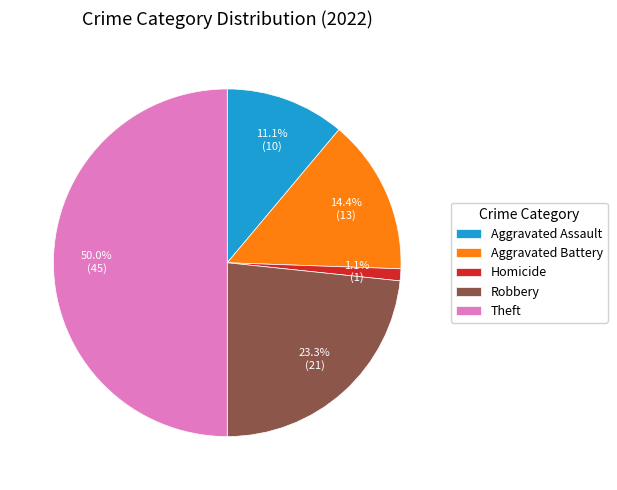

To the nearest percent, what is the difference between the Robbery and Theft slice percentages?

27%